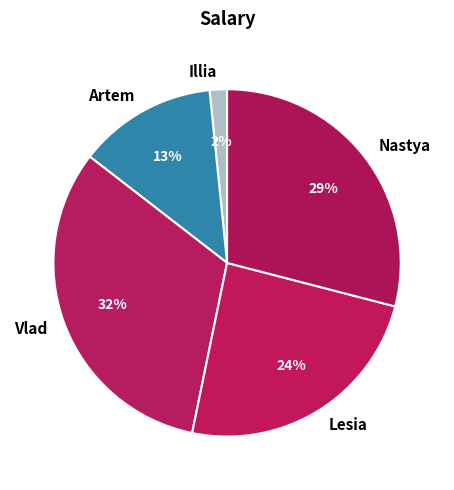

The Artem slice represents 13% of the pie. True or false?

True